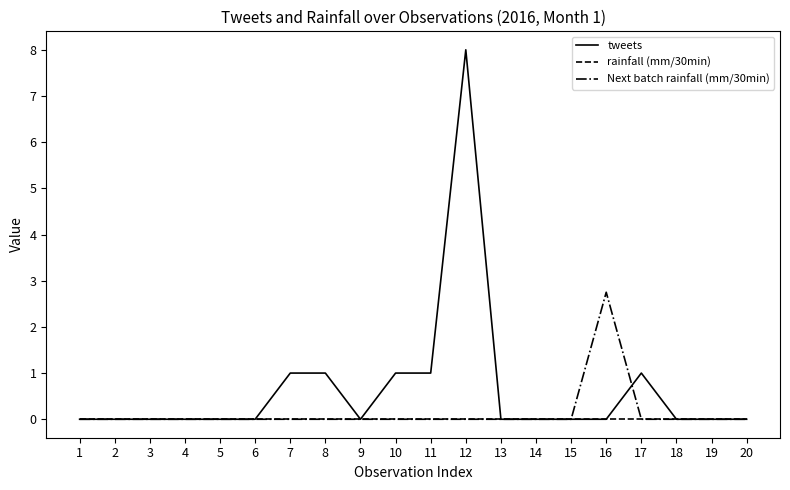

Which category has the highest value across all series?

12